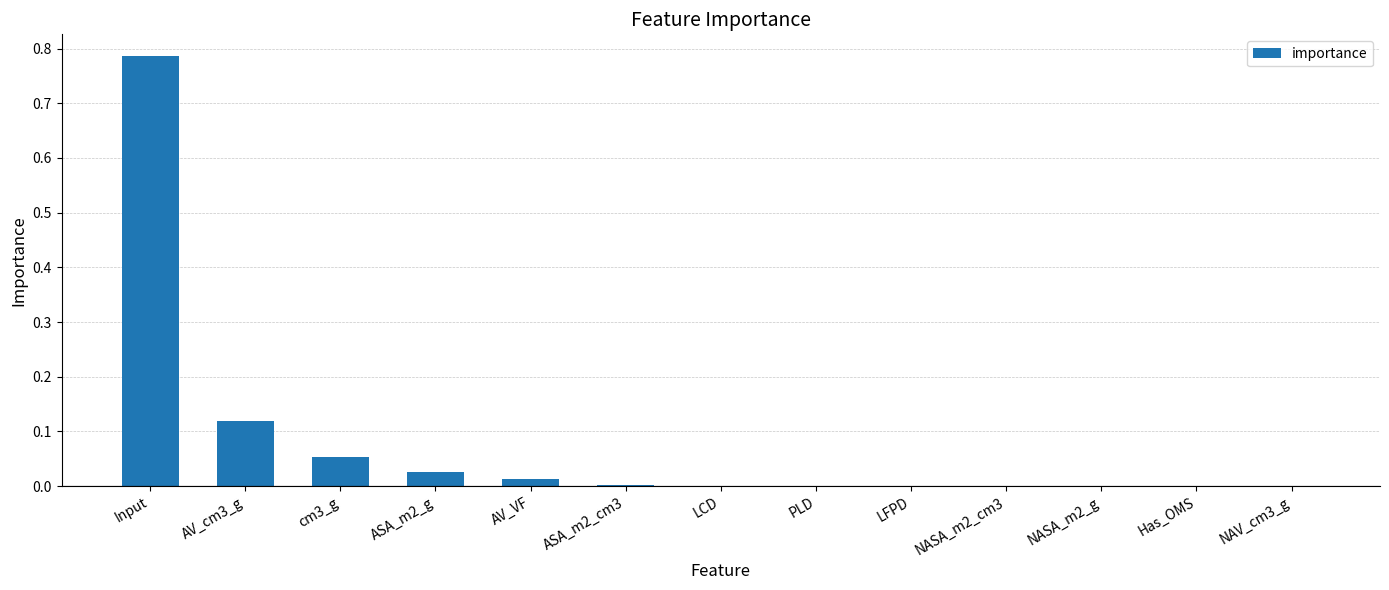

What is the sum of all values?

1.0